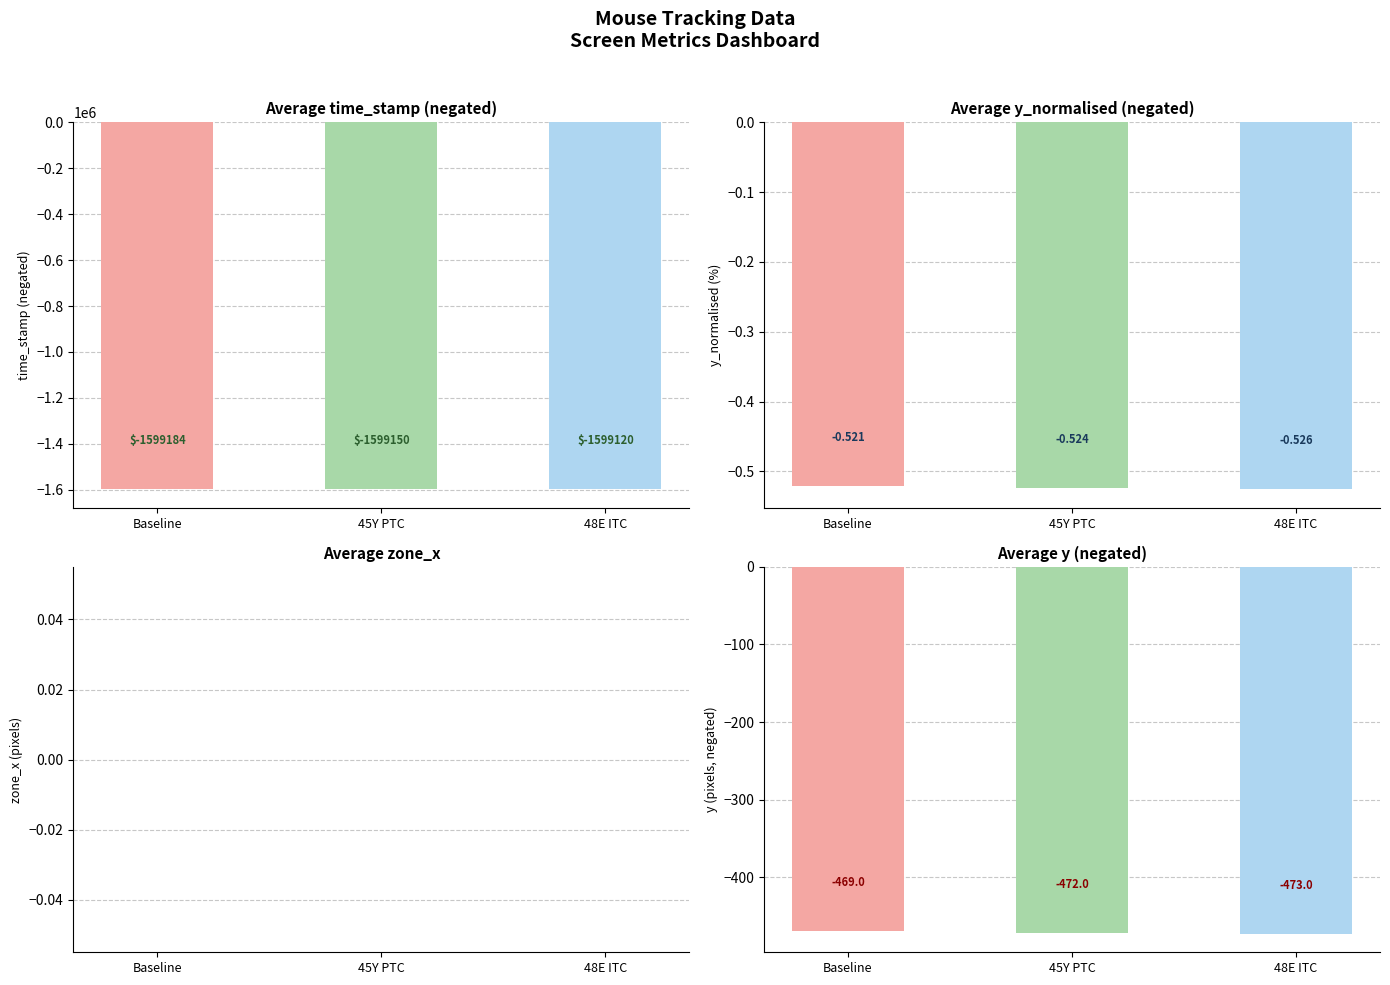

List the labels in order of y_normalised value, largest first.

Baseline, 45Y PTC, 48E ITC